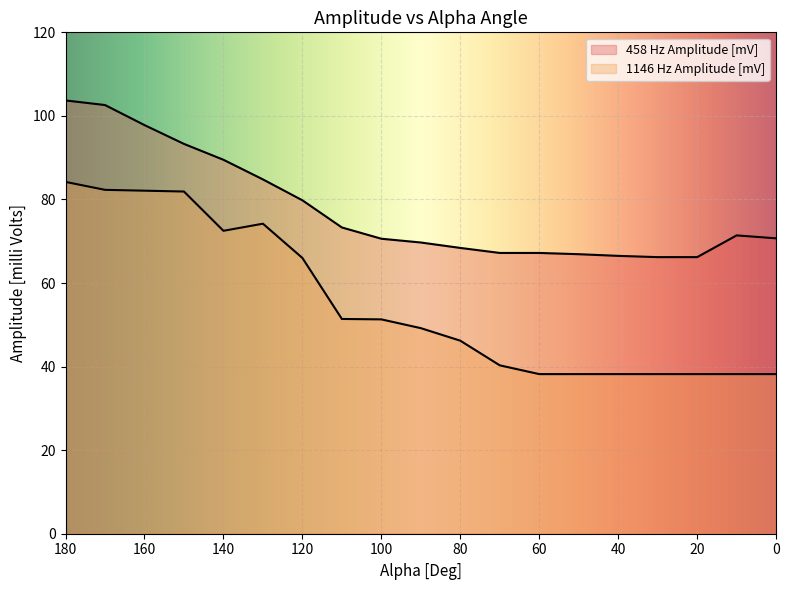

The 1146 Hz Amplitude [mV] series shows 82.1 at 160. True or false?

True